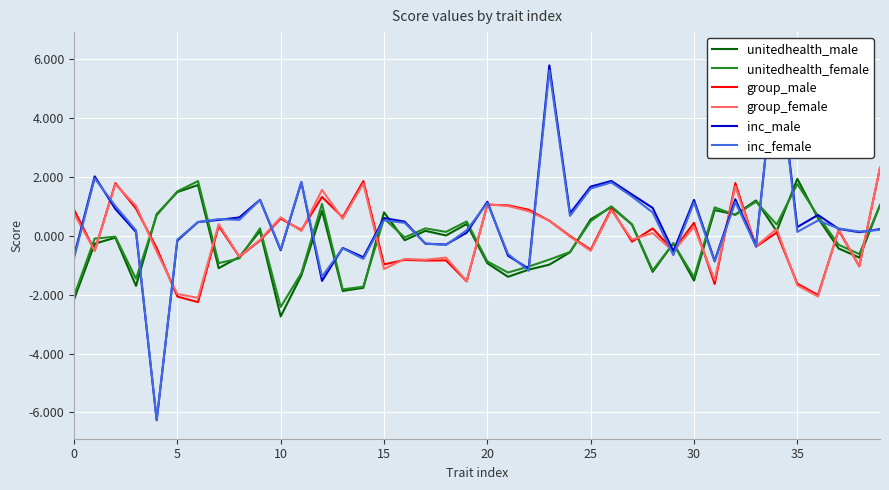

At 16, list the series in order from largest to smallest.

inc_male, inc_female, unitedhealth_female, unitedhealth_male, group_female, group_male